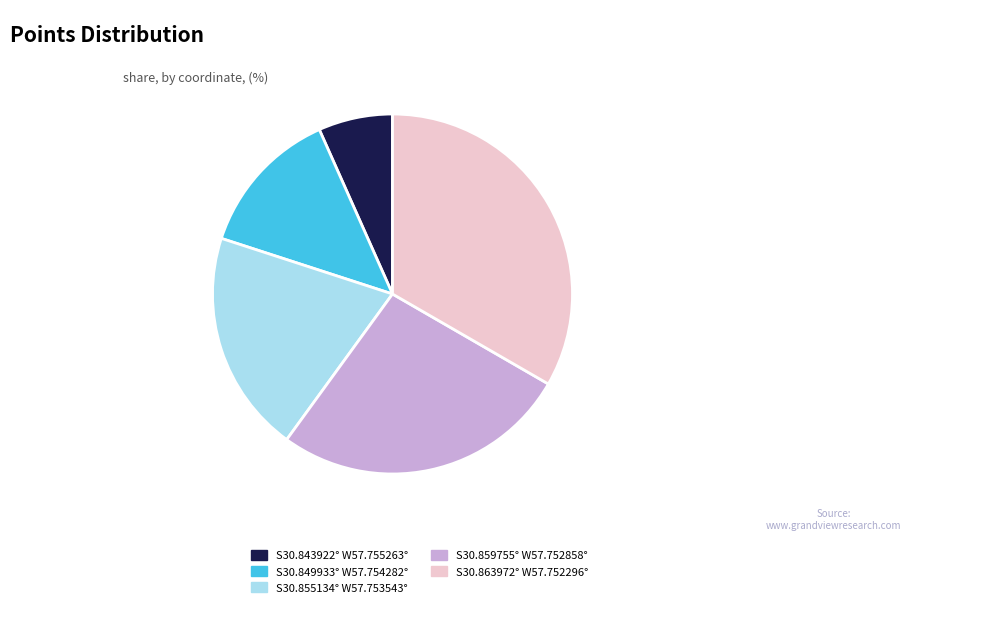

Do S30.863972° W57.752296° and S30.843922° W57.755263° together represent more than half of the pie?

No